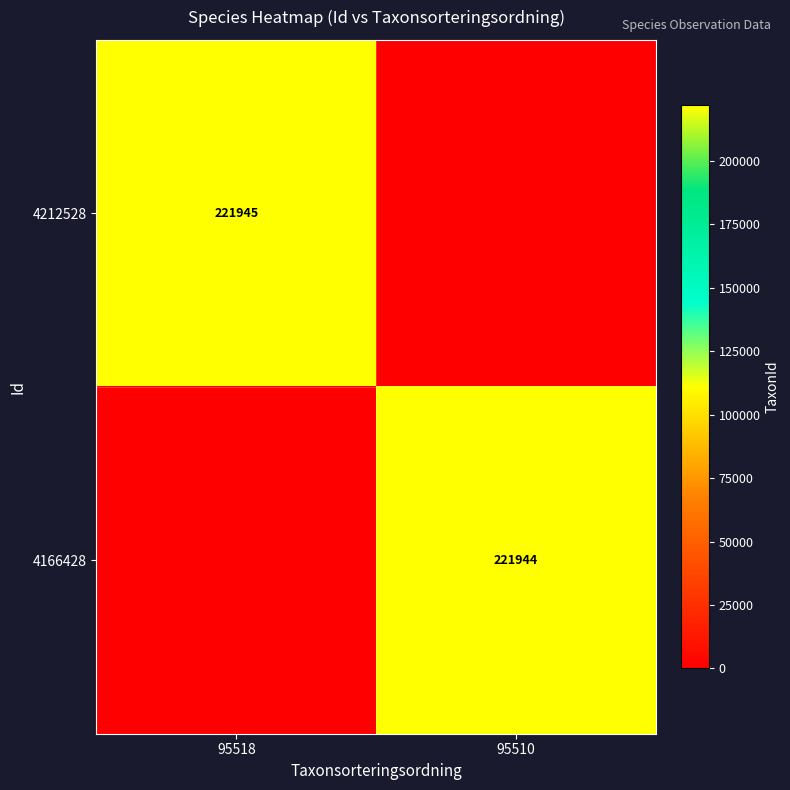

Between 95518 and 95510, which is larger?

95518